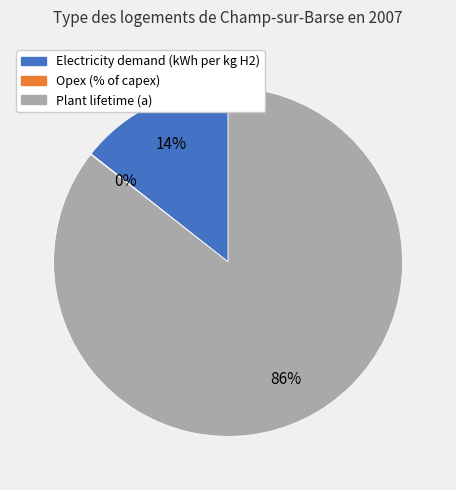

What percentage is the Electricity demand (kWh per kg H2) slice, to the nearest percent?

14%